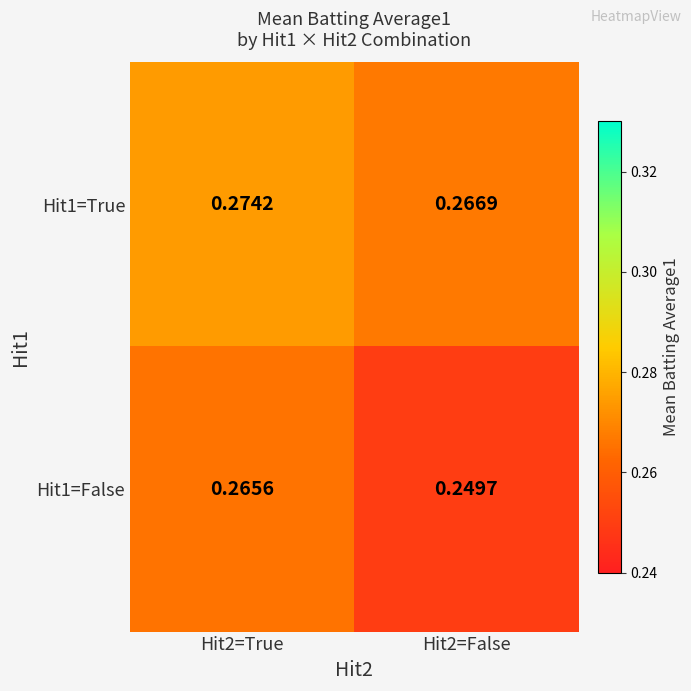

Which series changed the most between Hit2=True and Hit2=False?

Hit1=False